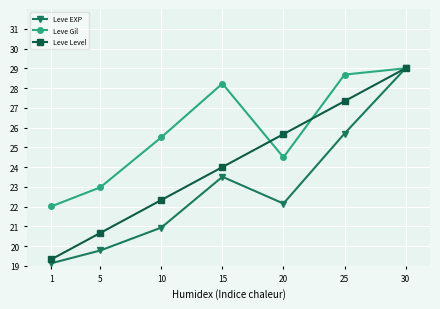

List the series in order of their overall mean, highest first.

Leve Gil, Leve Level, Leve EXP